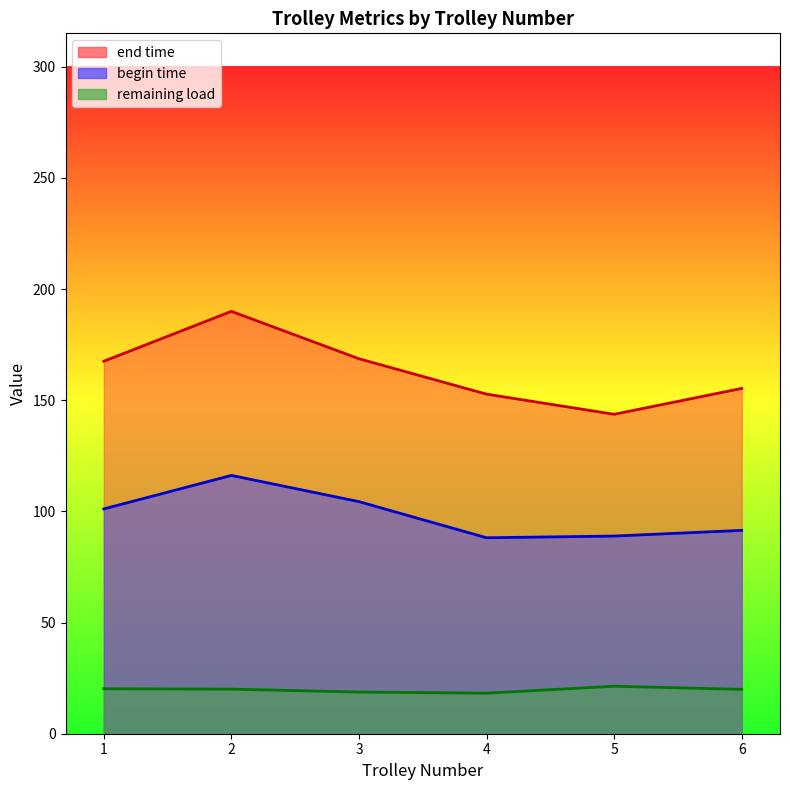

How many lines are shown in the chart?

3